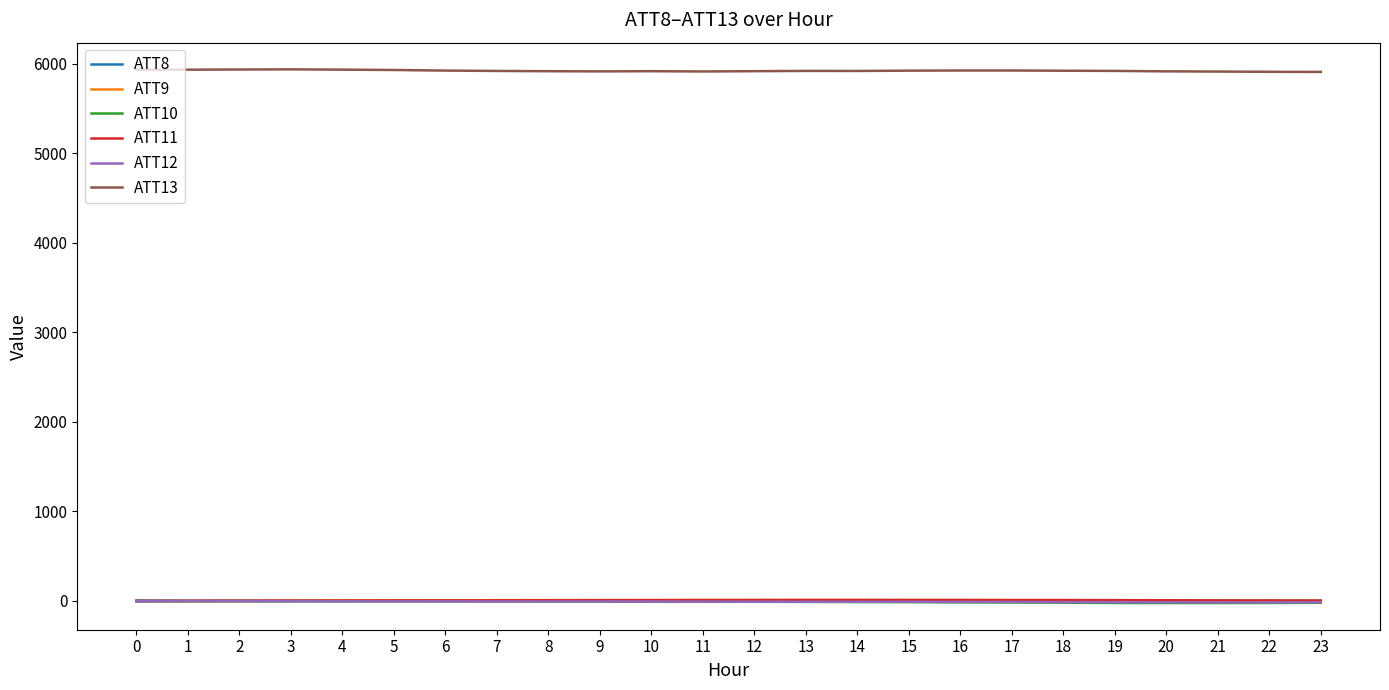

Which series has the largest total across all categories?

ATT13